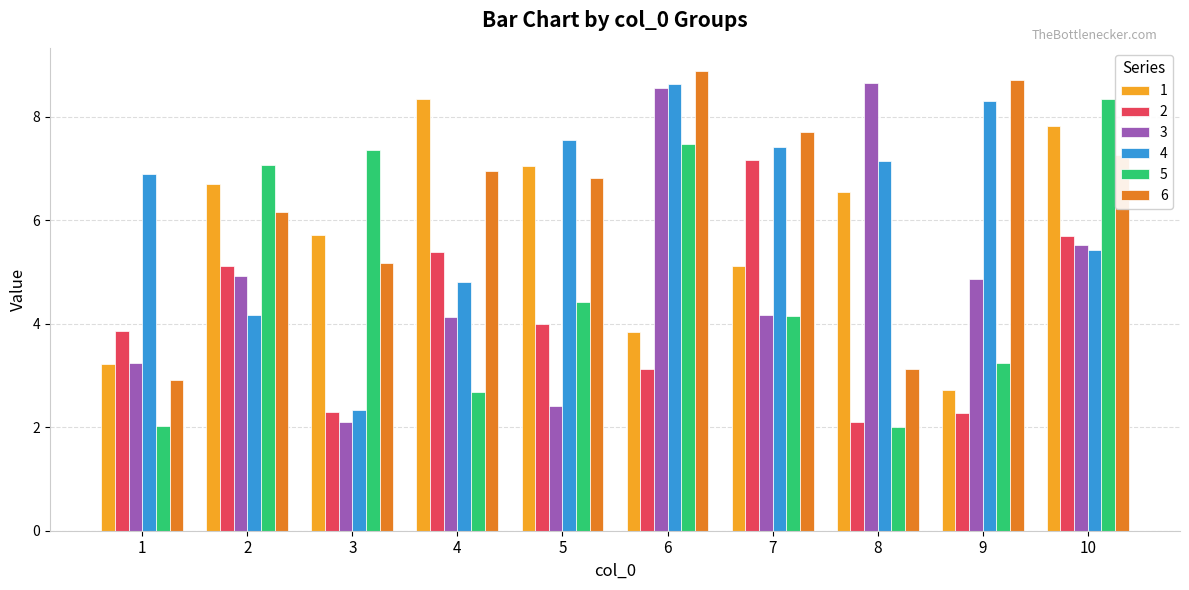

What is the minimum value shown in the chart?

2.0